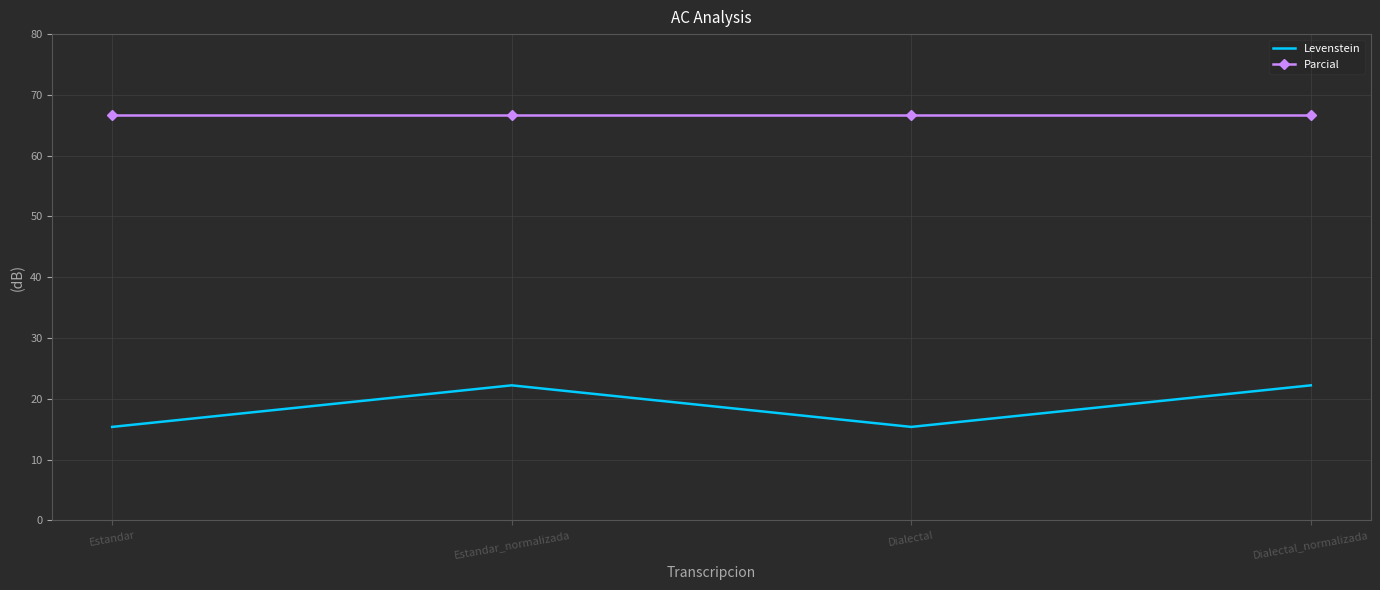

How many distinct data groups are displayed?

2